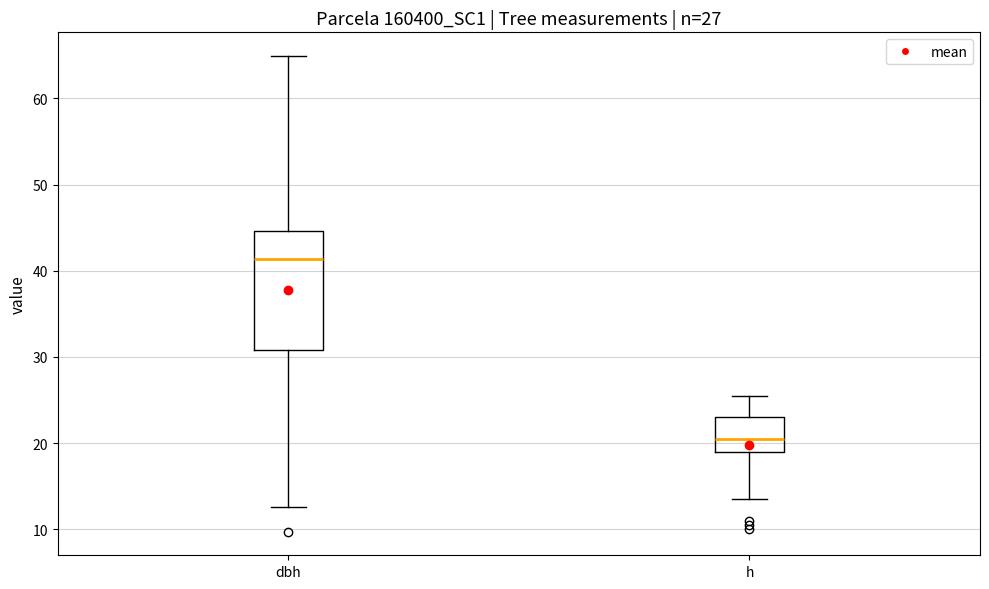

Which box's median line is the highest?

dbh